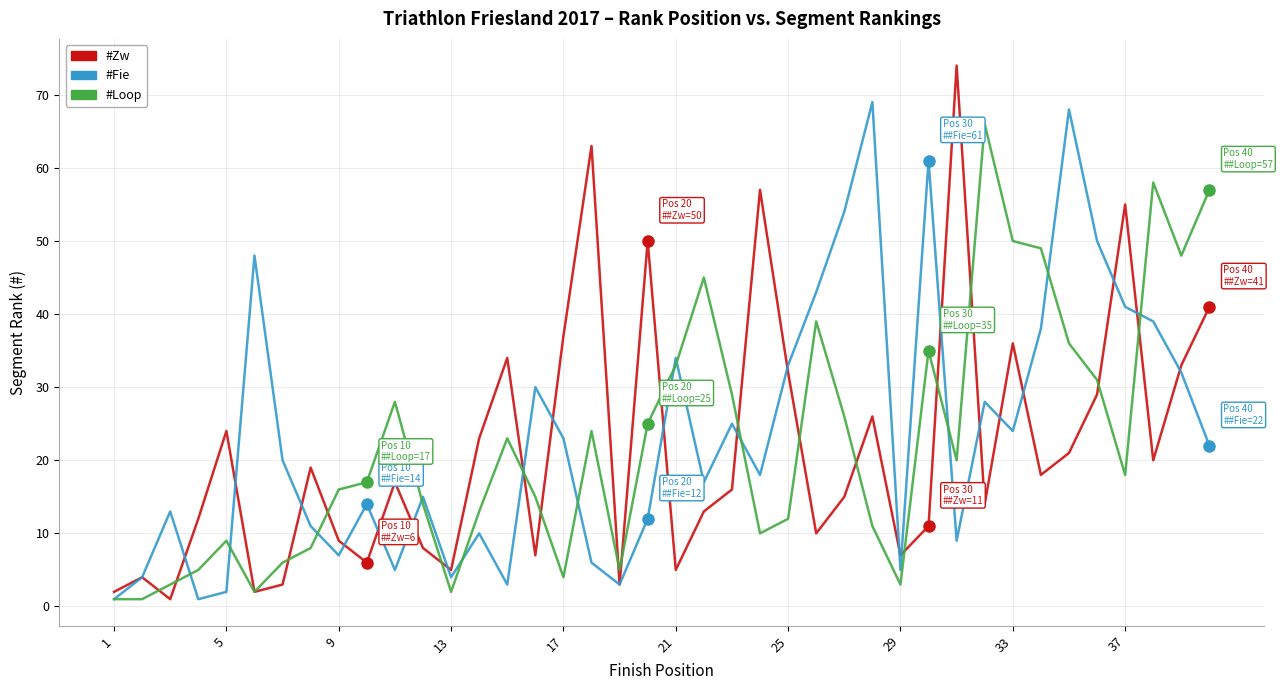

What is the difference between the maximum and minimum values in the #Zw series?

73